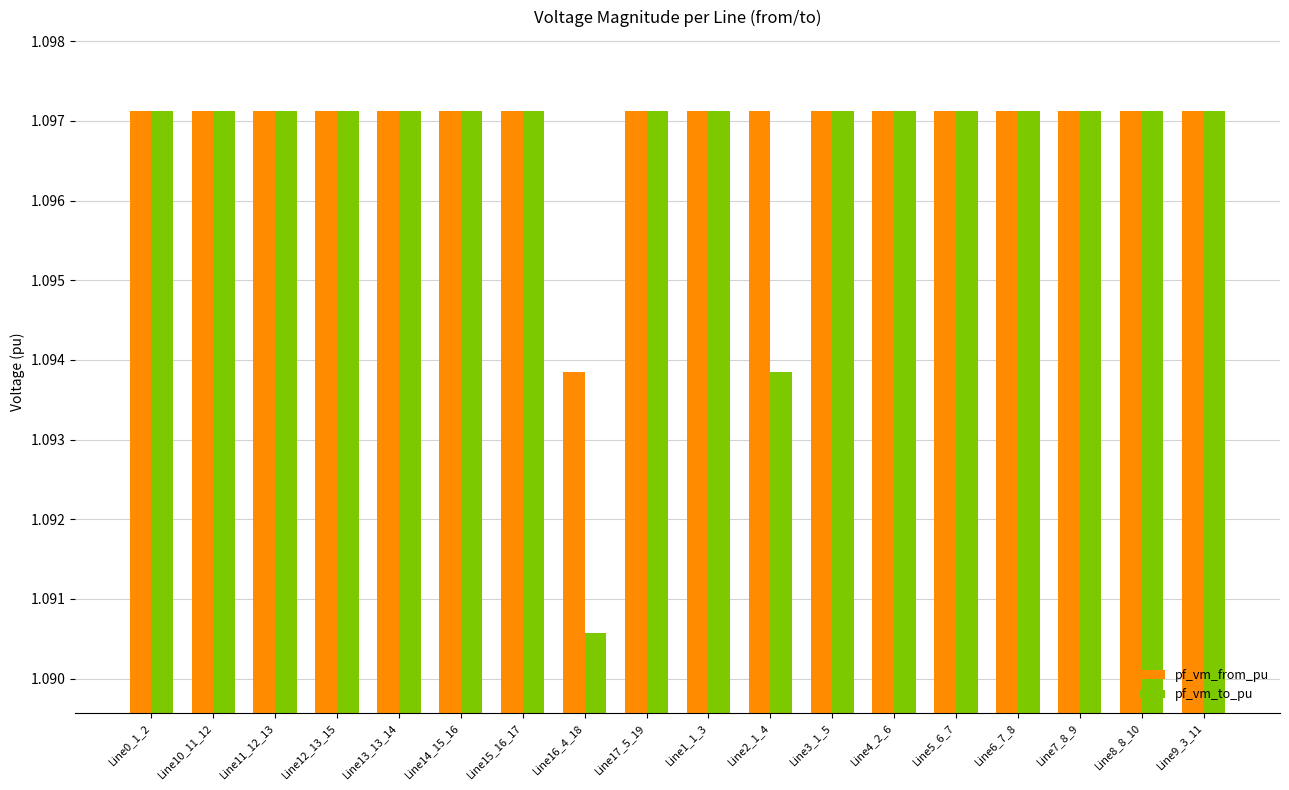

Rank the series by their average value, from highest to lowest.

pf_vm_from_pu, pf_vm_to_pu